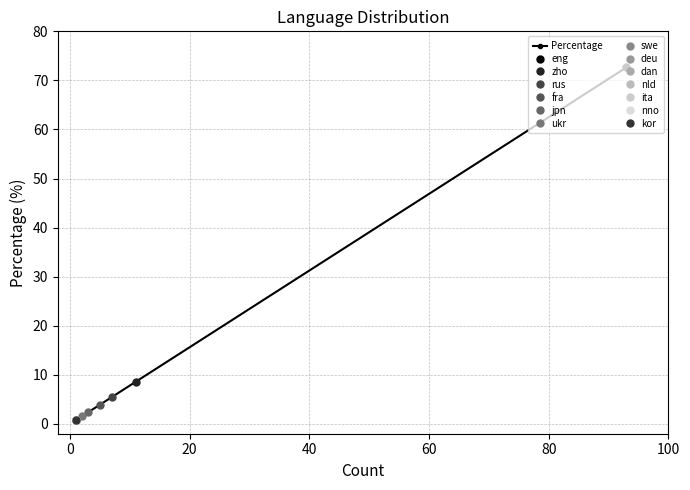

The chart shows a value of 2.6 at 40. True or false?

False